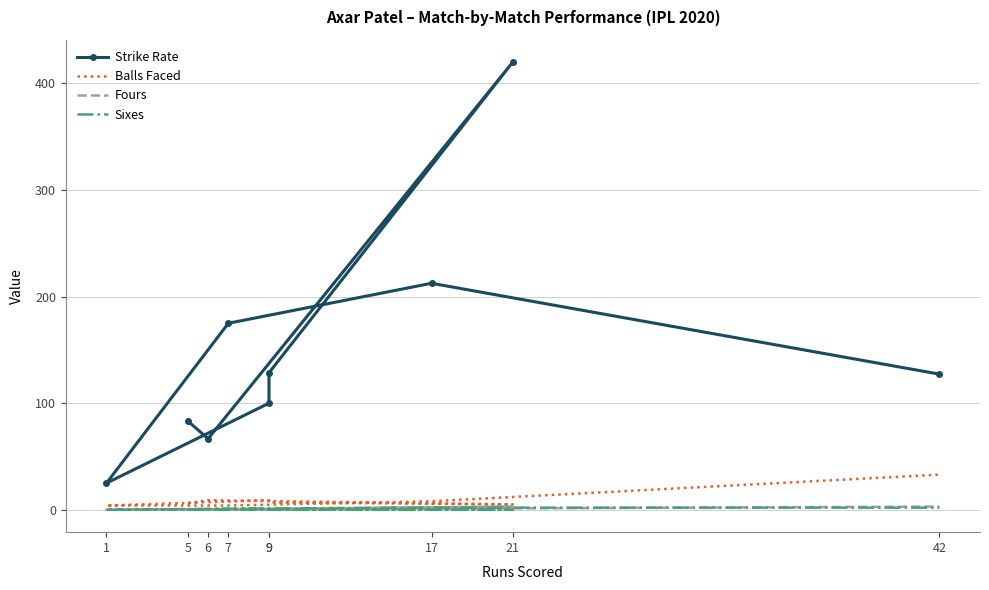

True or false: Strike Rate and Fours intersect in this chart.

False